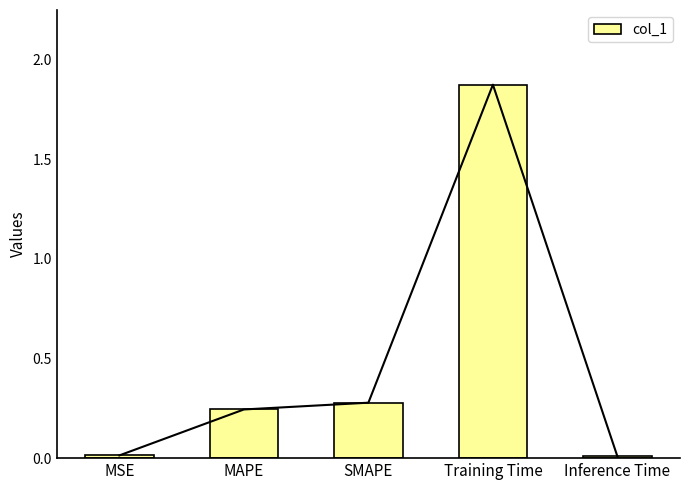

Does the chart contain any negative values?

No